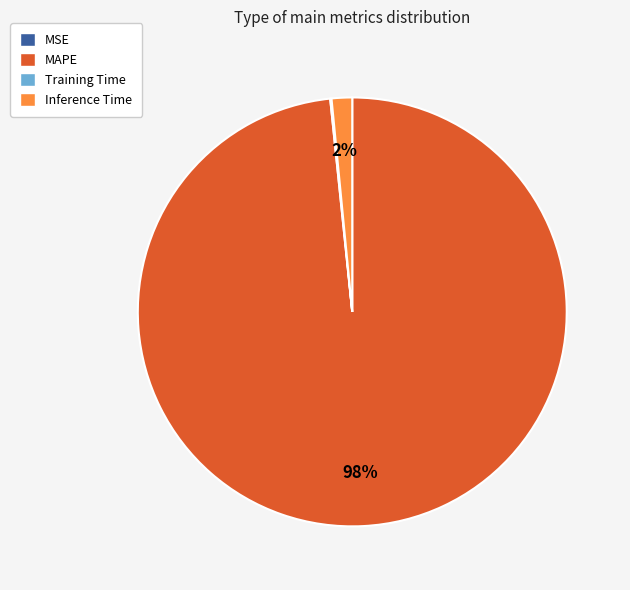

Is there a majority slice in this chart?

Yes